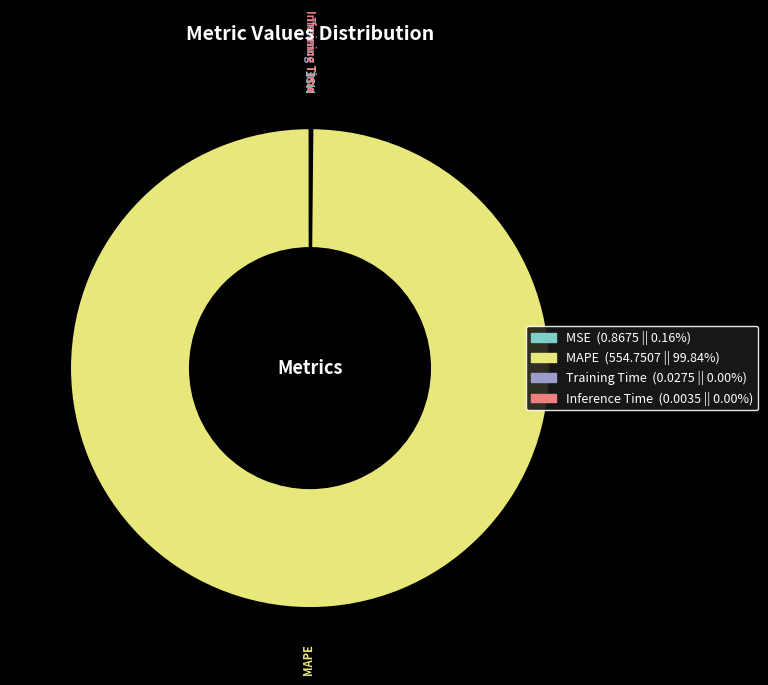

Which category has the biggest portion of the pie?

MAPE